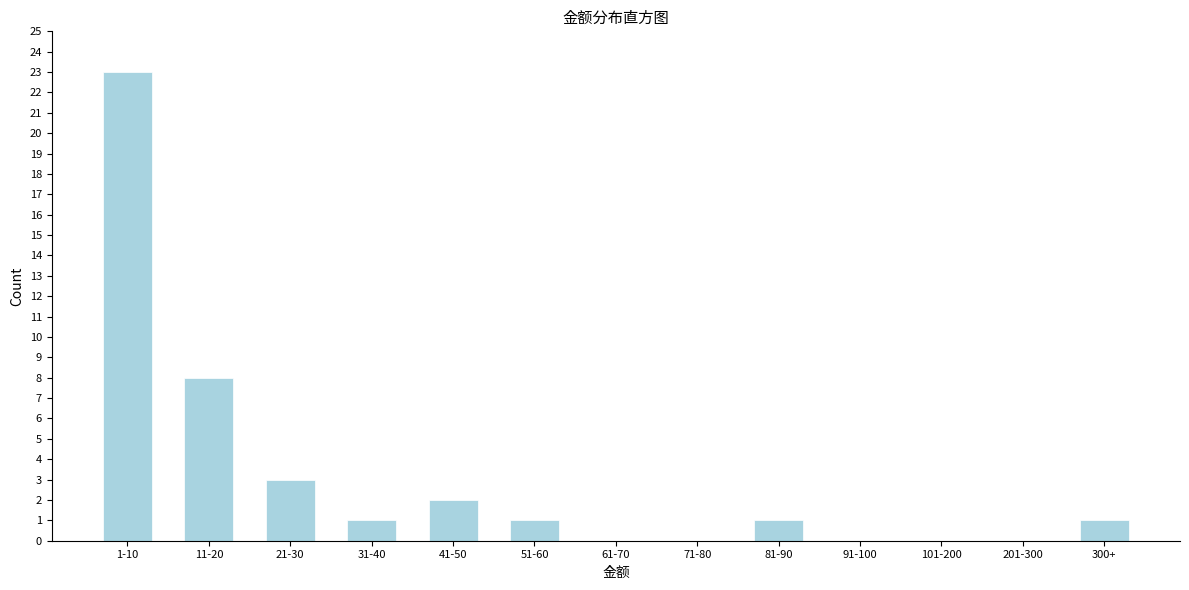

Reading left to right, transcribe all the data shown in this chart.

1-10=23	11-20=8	21-30=3	31-40=1	41-50=2	51-60=1	61-70=0	71-80=0	81-90=1	91-100=0	101-200=0	201-300=0	300+=1